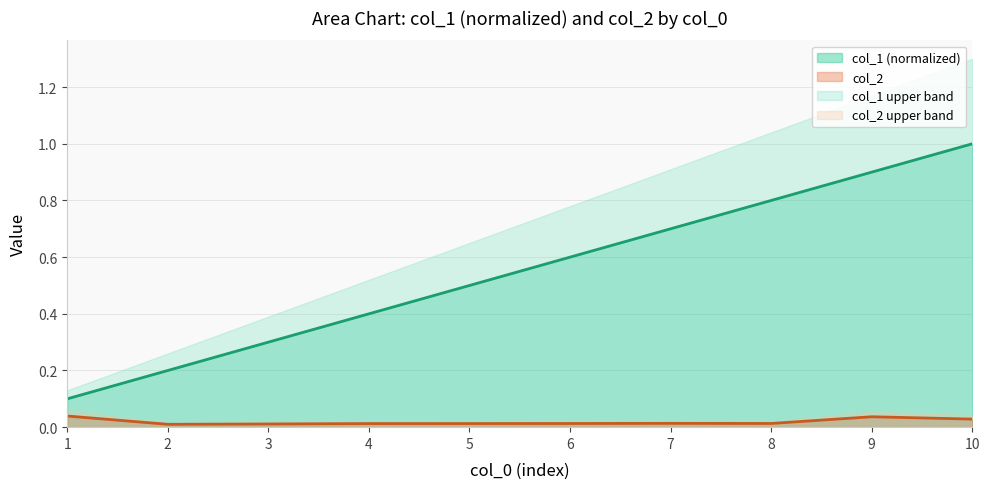

At which category does col_2 reach its first local peak?

7